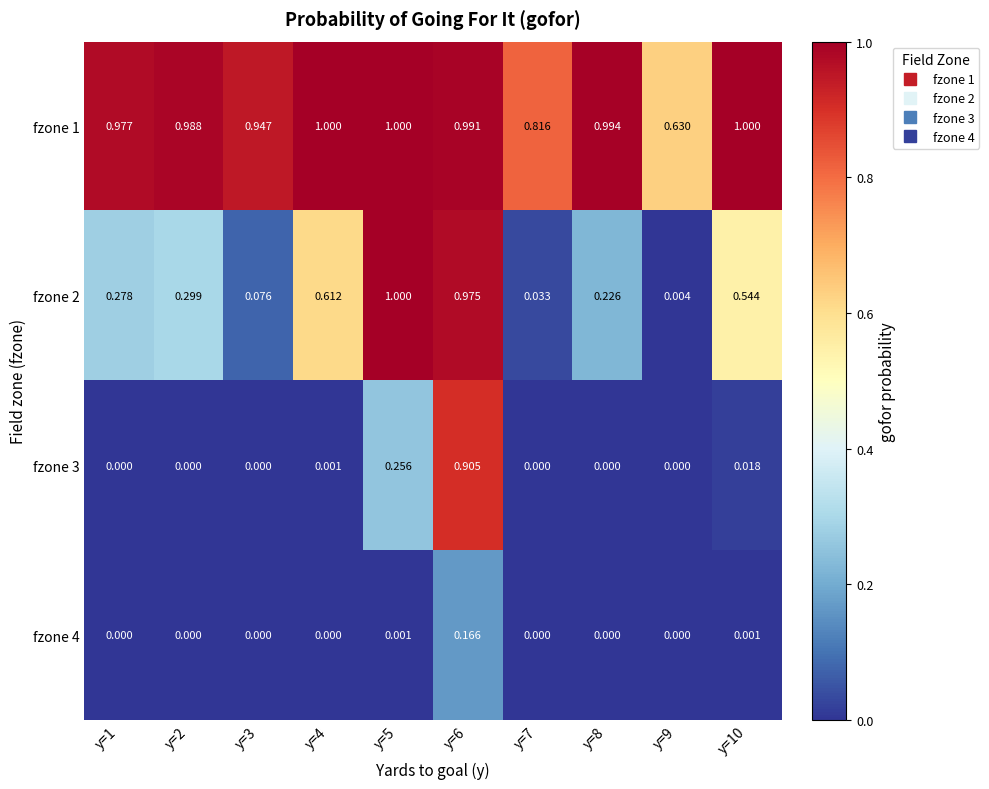

Rank the series at y=10 from highest to lowest value.

fzone 1, fzone 2, fzone 3, fzone 4